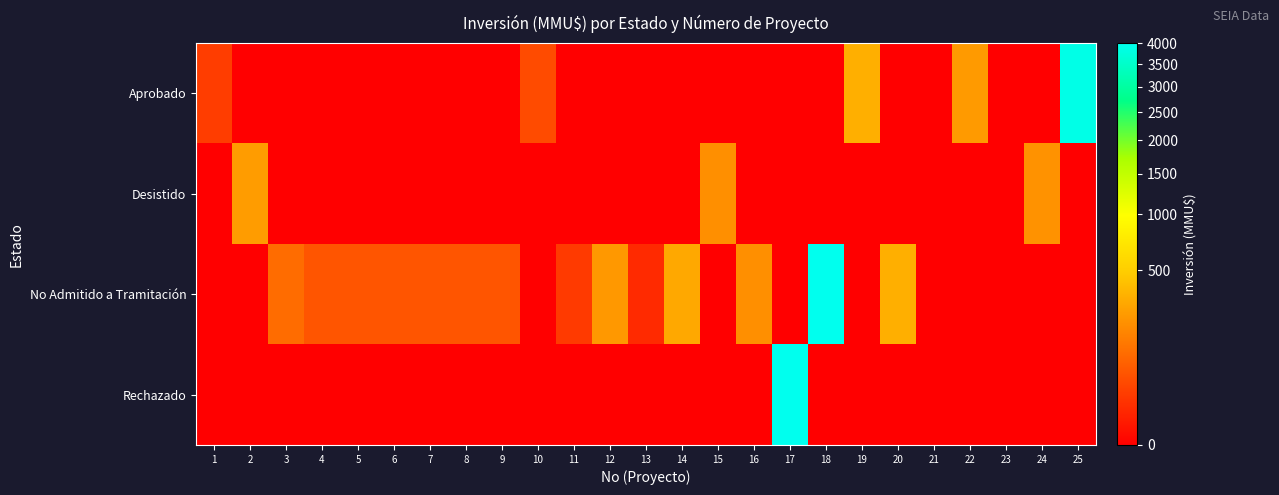

Reading left to right, transcribe all the data shown in this chart.

Aprobado: 1=24	2=0	3=0	4=0	5=0	6=0	7=0	8=0	9=0	10=40	11=0	12=0	13=0	14=0	15=0	16=0	17=0	18=0	19=330	20=0	21=0	22=240	23=0	24=0	25=3900
Desistido: 1=0	2=250	3=0	4=0	5=0	6=0	7=0	8=0	9=0	10=0	11=0	12=0	13=0	14=0	15=200	16=0	17=0	18=0	19=0	20=0	21=0	22=0	23=0	24=210	25=0
No Admitido a Tramitación: 1=0	2=0	3=100	4=55	5=55	6=55	7=55	8=55	9=55	10=0	11=22	12=234	13=10	14=300	15=0	16=200	17=0	18=4000	19=0	20=330	21=0	22=0	23=0	24=0	25=0
Rechazado: 1=0	2=0	3=0	4=0	5=0	6=0	7=0	8=0	9=0	10=0	11=0	12=0	13=0	14=0	15=0	16=0	17=4000	18=0	19=0	20=0	21=0	22=0	23=0	24=0	25=0